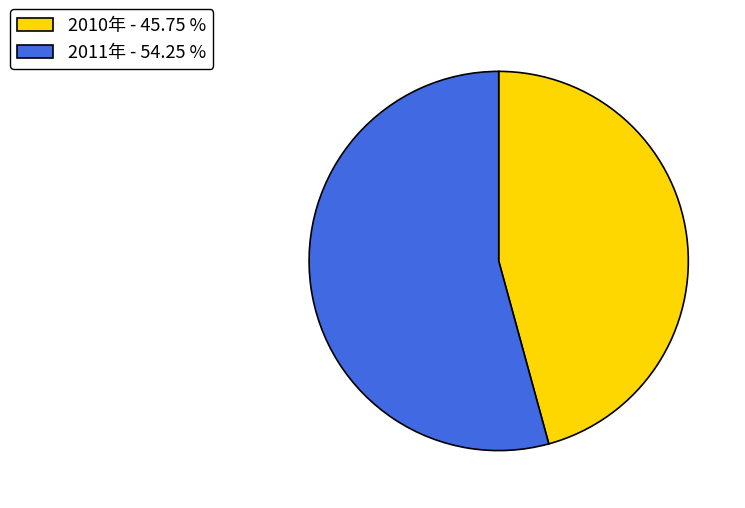

Between 2011年 - 54.25 % and 2010年 - 45.75 %, which is larger?

2011年 - 54.25 %